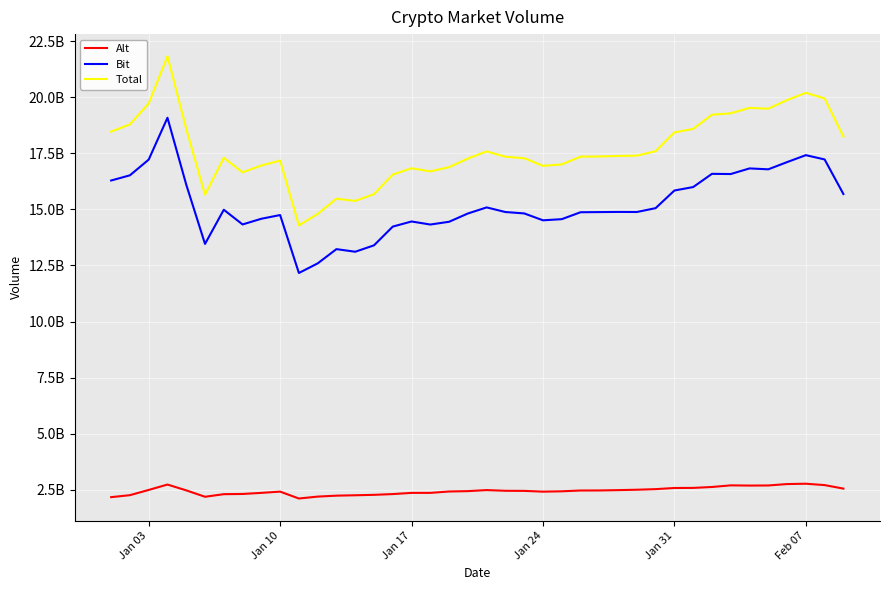

What are all the series names shown in the legend?

Alt, Bit, Total